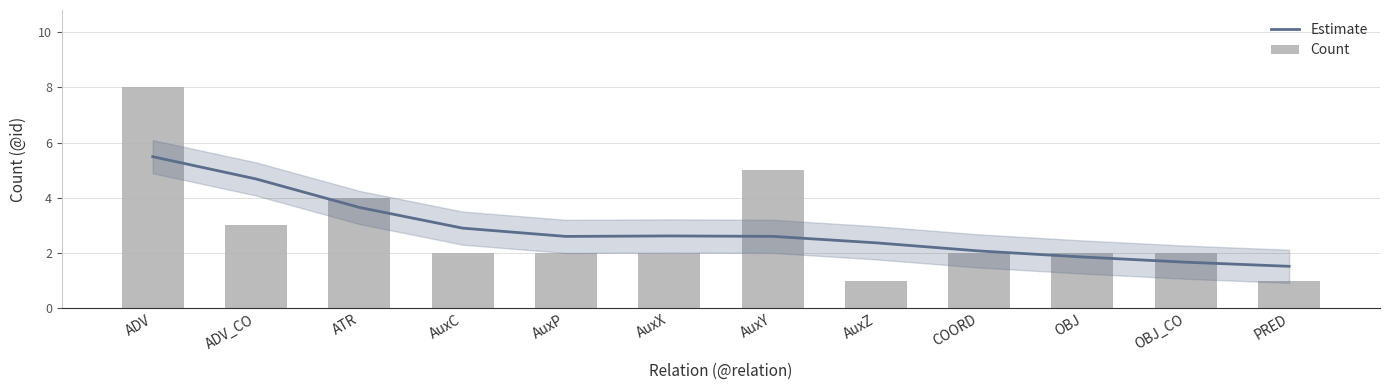

At AuxC, list the series in order from largest to smallest.

Estimate, Count